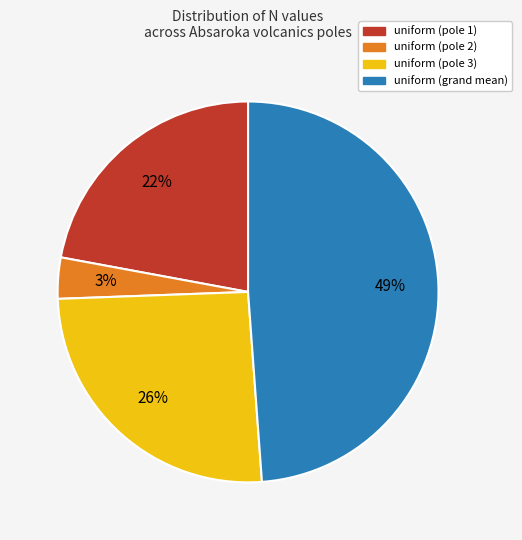

Do uniform (pole 2) and uniform (pole 3) together represent more than half of the pie?

No